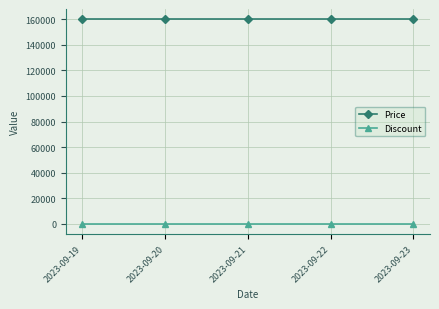

Is the value of Price at 2023-09-23 greater than the value of Discount at 2023-09-22?

Yes